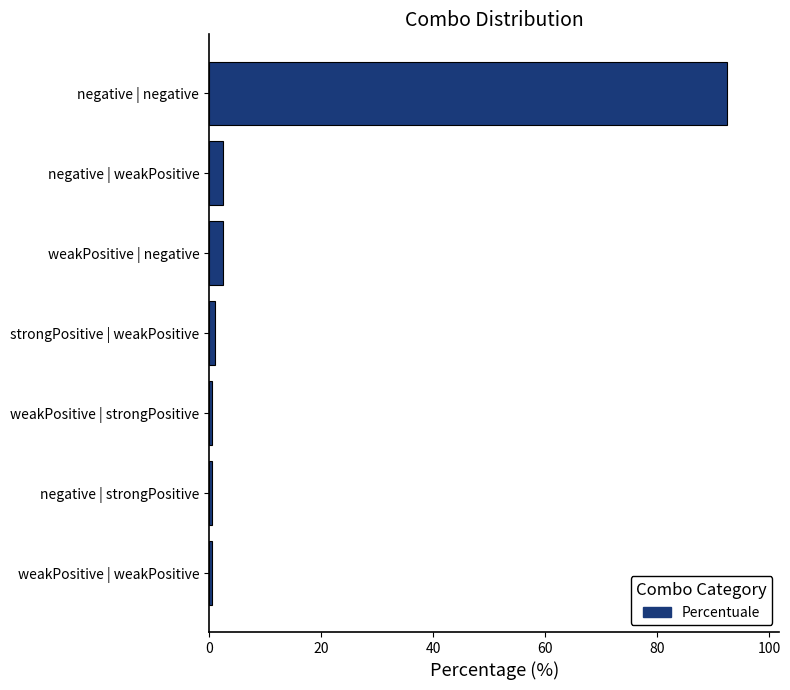

The value at negative | negative is 92.5. True or false?

True